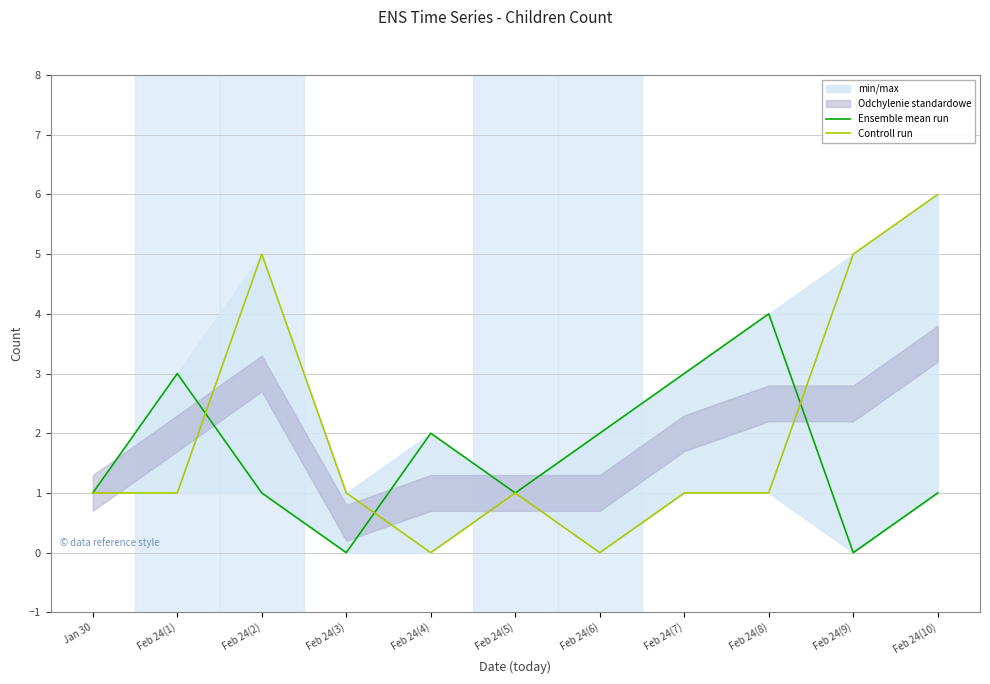

Reading left to right, transcribe all the data shown in this chart.

Ensemble mean run: 1	3	1	0	2	1	2	3	4	0	1
Controll run: 1	1	5	1	0	1	0	1	1	5	6